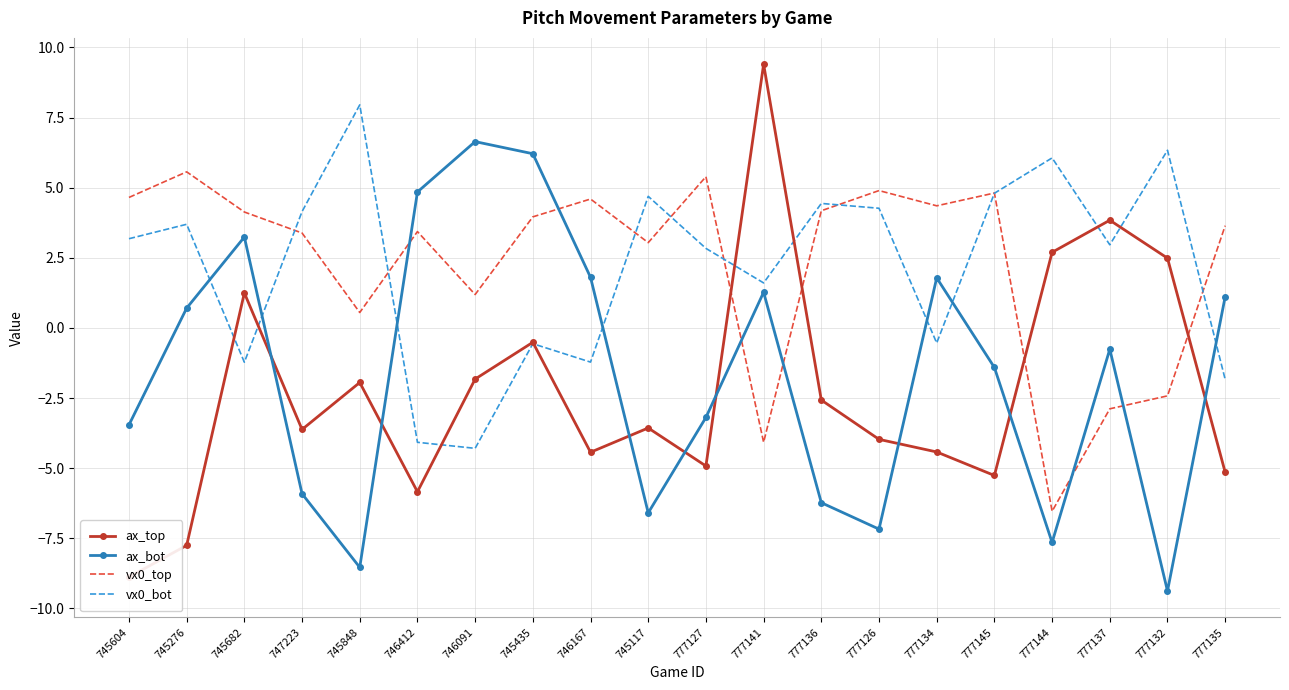

What is the sum of all vx0_bot values?

43.2